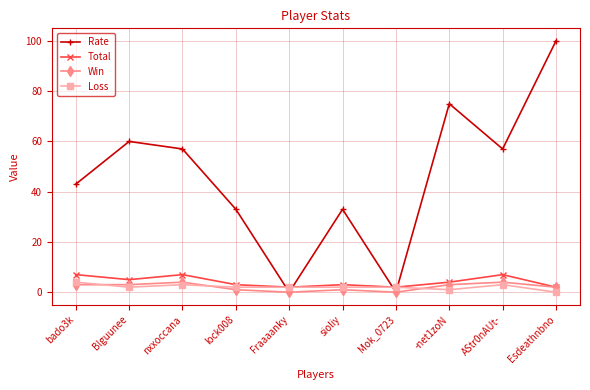

At which label is Total closest to 4?

-net1zoN